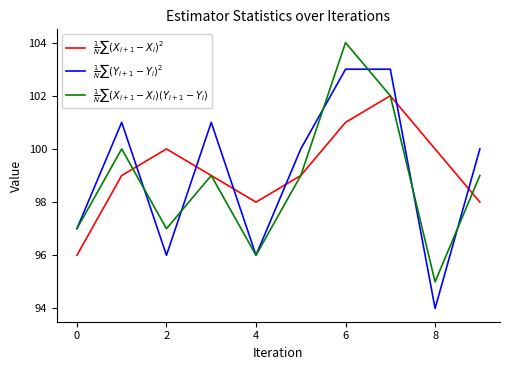

What is the smallest value displayed?

94